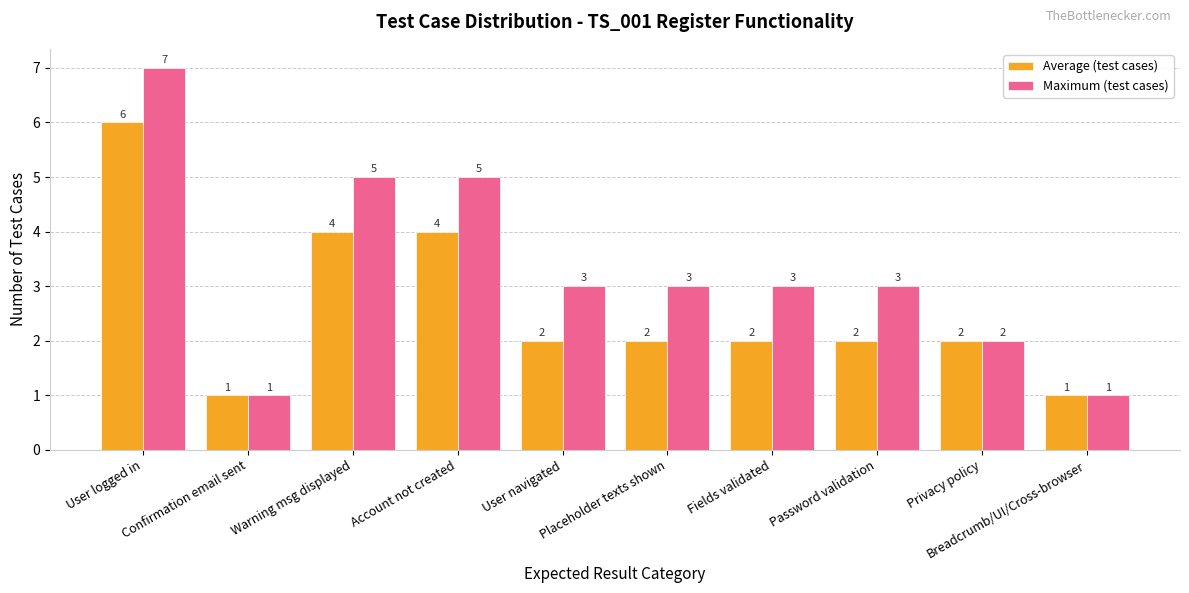

What is the spread (max minus min) of values at Placeholder texts shown?

1